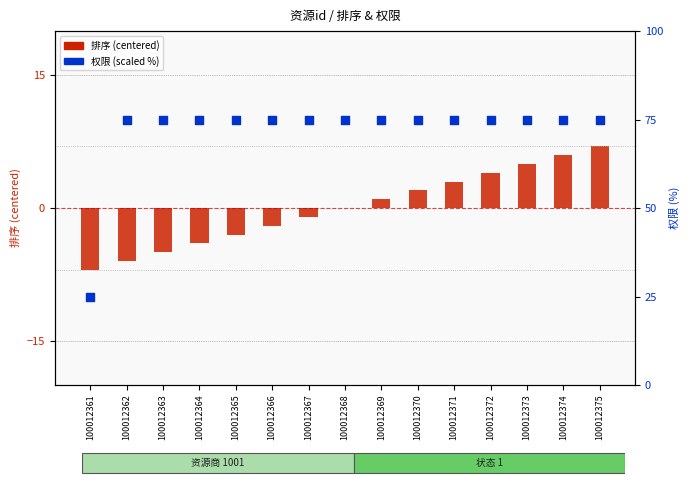

At how many categories does at least one series exceed 74?

14